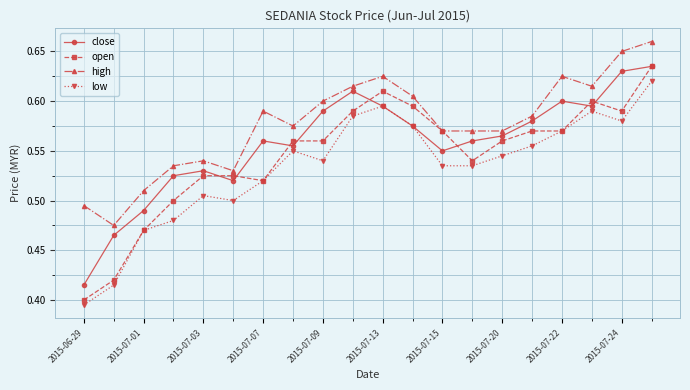

What are all the series names shown in the legend?

close, open, high, low